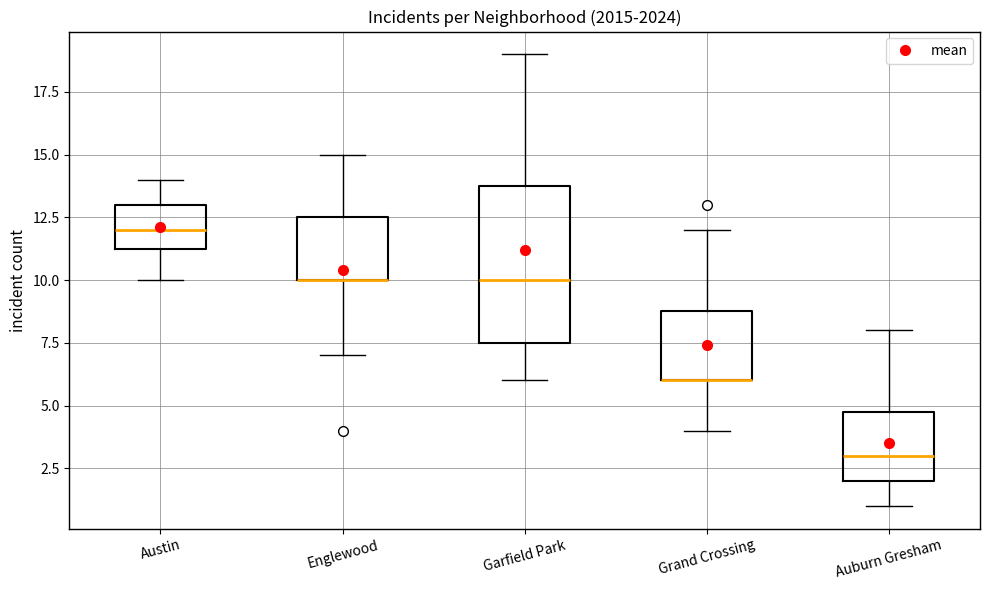

Where is the upper edge of the box for Auburn Gresham on the y-axis? The values are not printed on the chart, so give them approximately, as read against the axis.

5.0